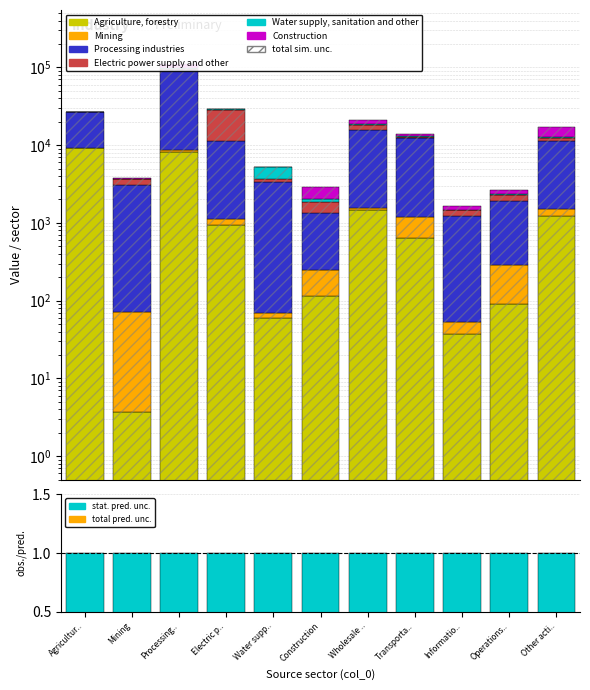

Reading left to right, what are all the values shown in this chart?

Agriculture, forestry: 9143.7	3.7	8109.5	929.4	59.1	116.3	1449.2	633.7	37.3	90.3	1232.5
Mining: 0.0	67.6	449.5	197.5	10.7	131.0	104.7	550.5	16.6	199.5	286.4
Processing industries: 17714.4	3005.7	84781.2	10297.4	3313.1	1104.6	14177.2	11195.2	1172.7	1617.1	9747.8
Electric power supply and other: 19.5	551.9	2083.2	16921.3	306.6	492.1	2285.8	331.4	235.7	384.9	1244.8
Water supply, sanitation and other: 0.6	1.8	1791.7	469.8	1509.7	161.5	431.8	271.3	21.7	66.0	332.0
Construction: 49.4	95.4	12018.7	248.2	73.6	916.6	2508.7	806.3	146.1	304.3	4060.2